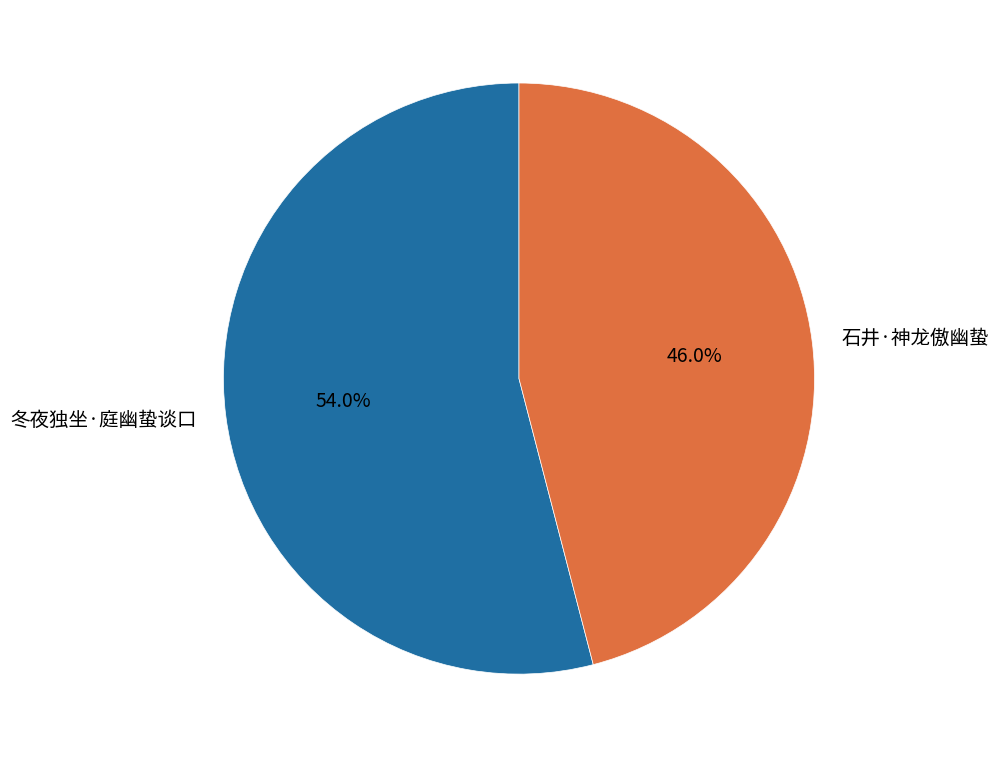

Rank the categories by value from lowest to highest.

石井·神龙傲幽蛰, 冬夜独坐·庭幽蛰谈口